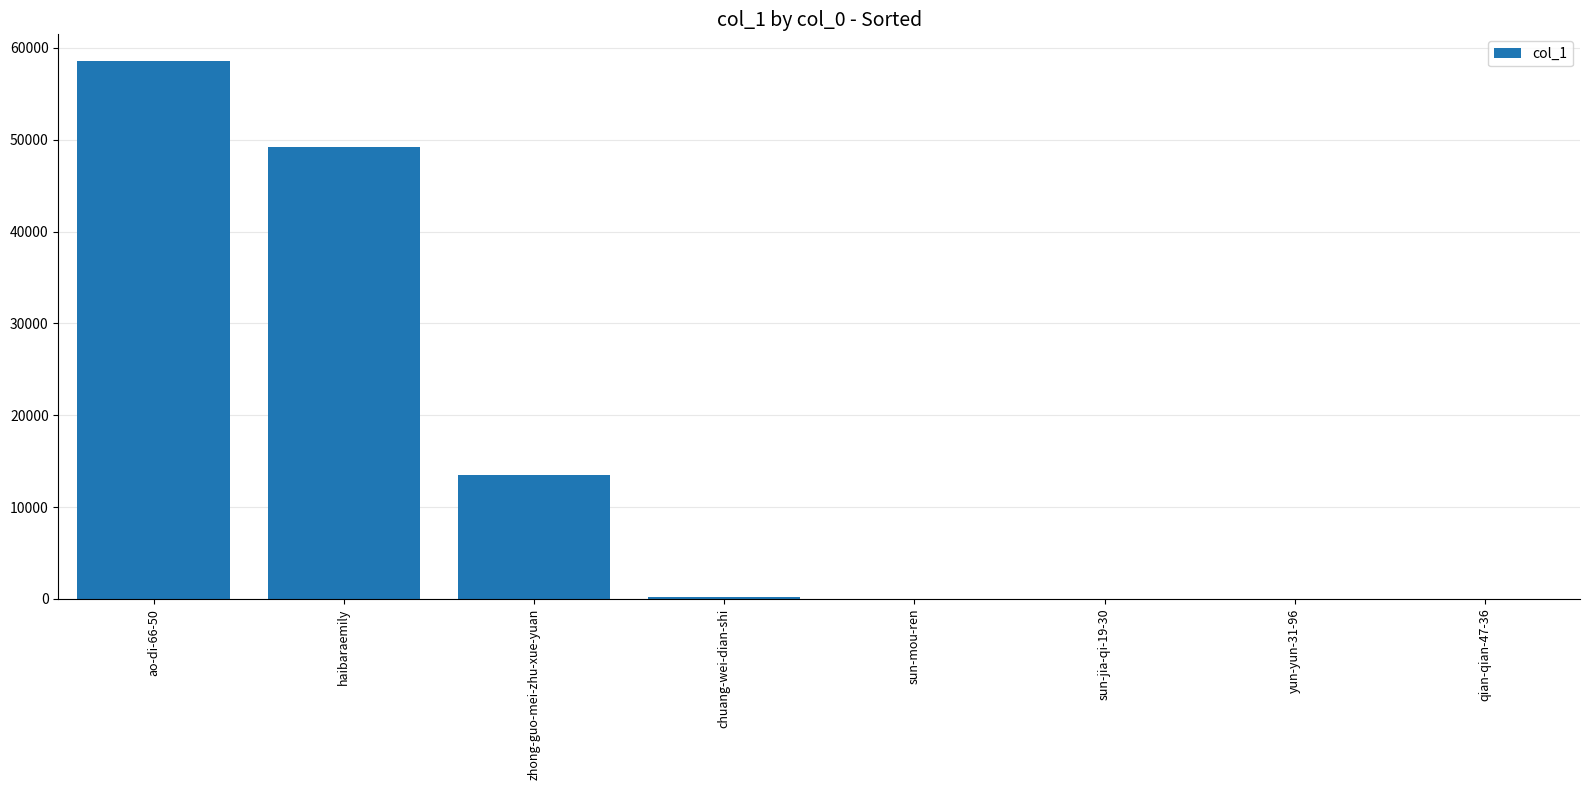

At which label is the value closest to 29272?

zhong-guo-mei-zhu-xue-yuan